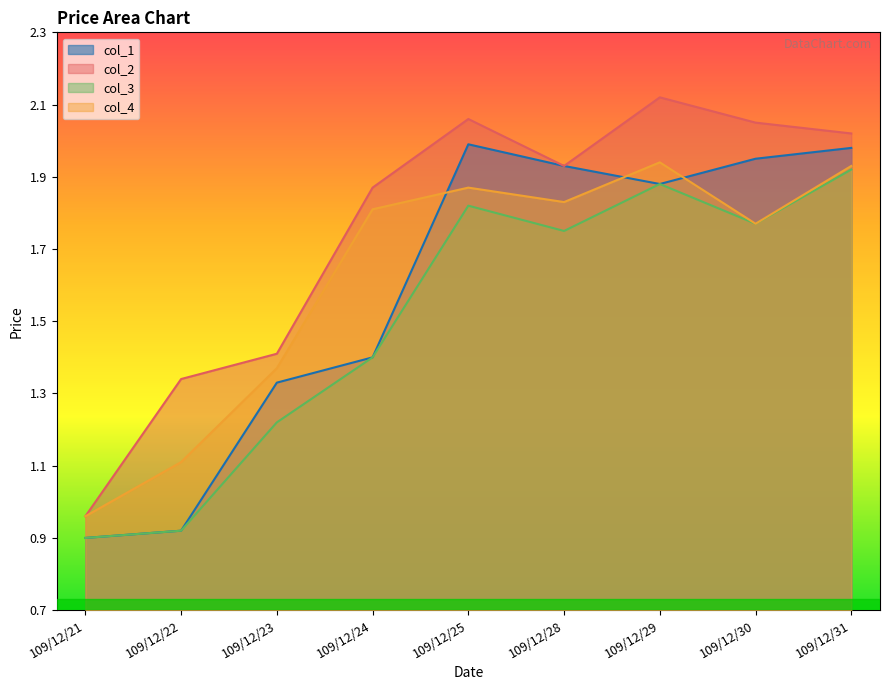

Rank the series at 109/12/30 from highest to lowest value.

col_2, col_1, col_3, col_4